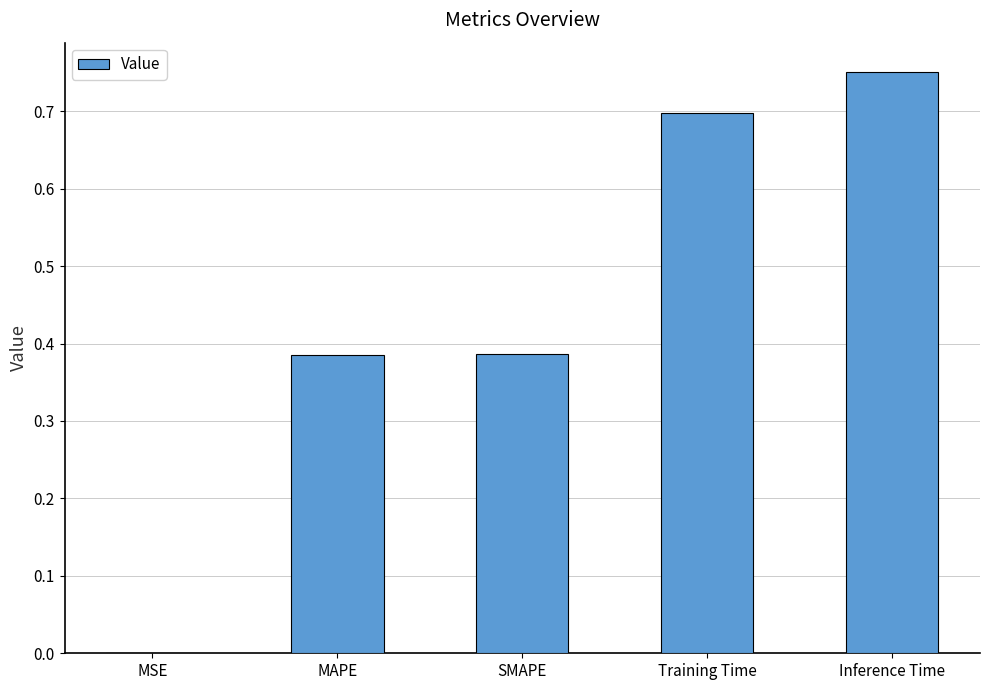

Between Training Time and MAPE, which is larger?

Training Time